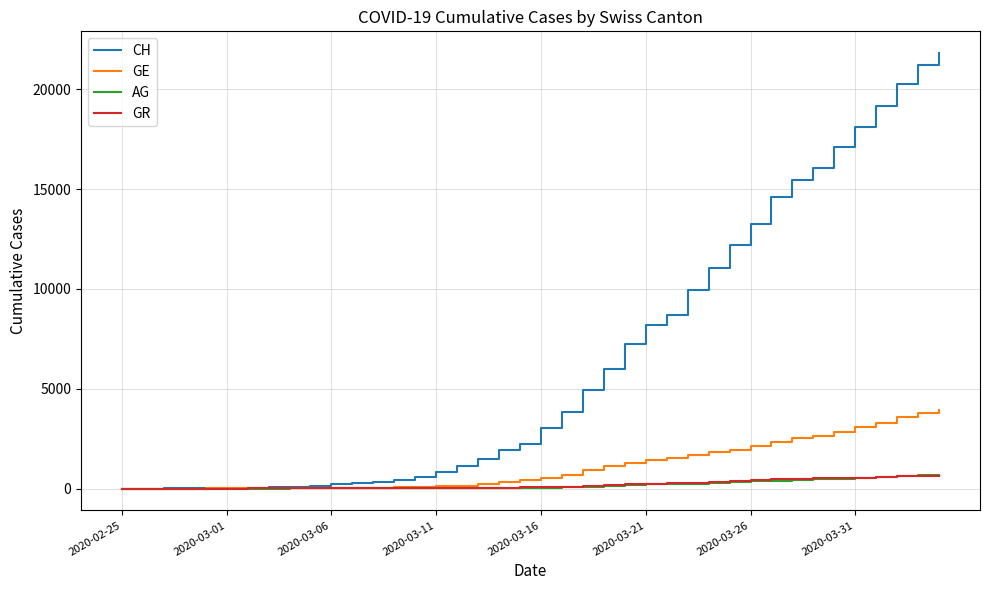

What is the average value of the CH series?

6552